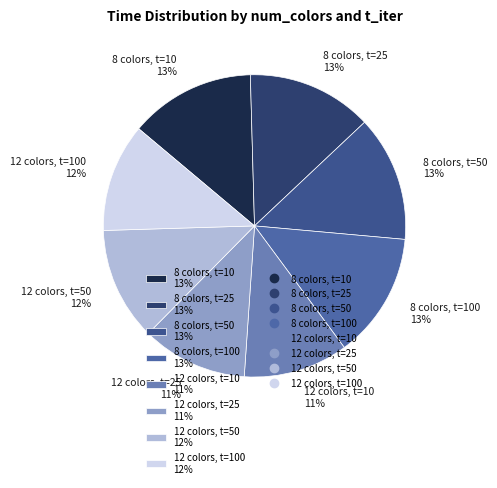

Count the number of slices in the pie.

8